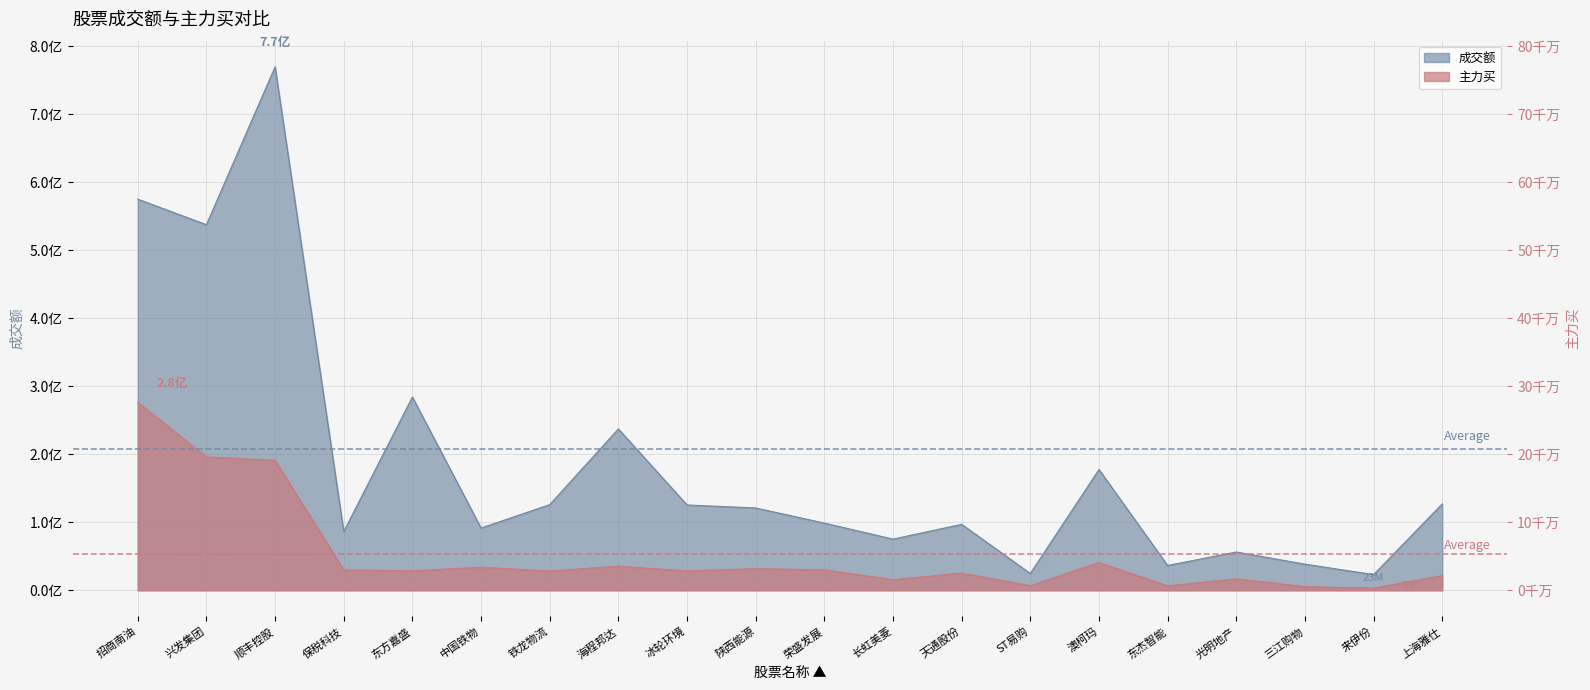

How many categories are shown in the chart?

20